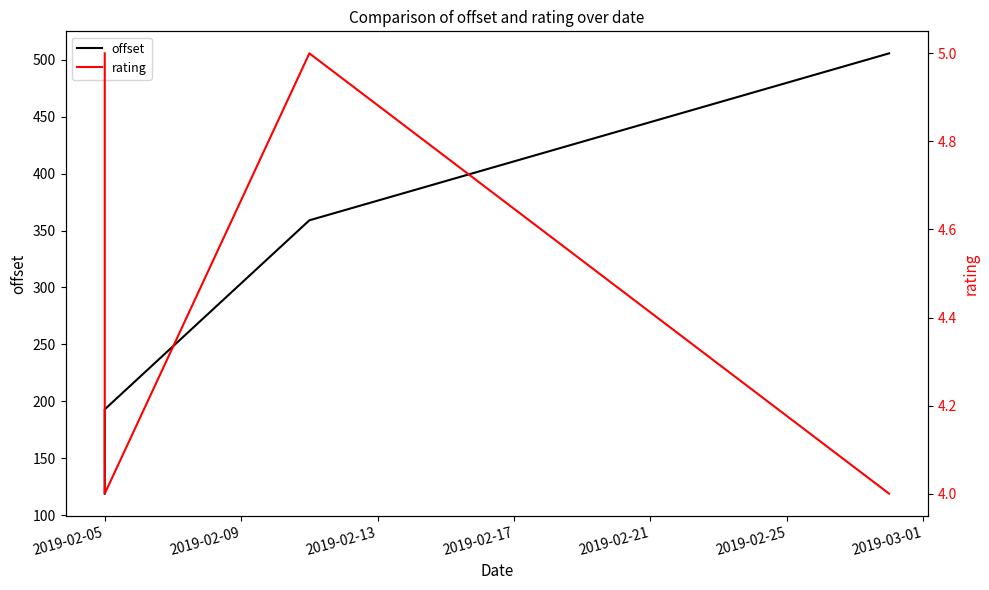

At how many categories does at least one series exceed 410?

1